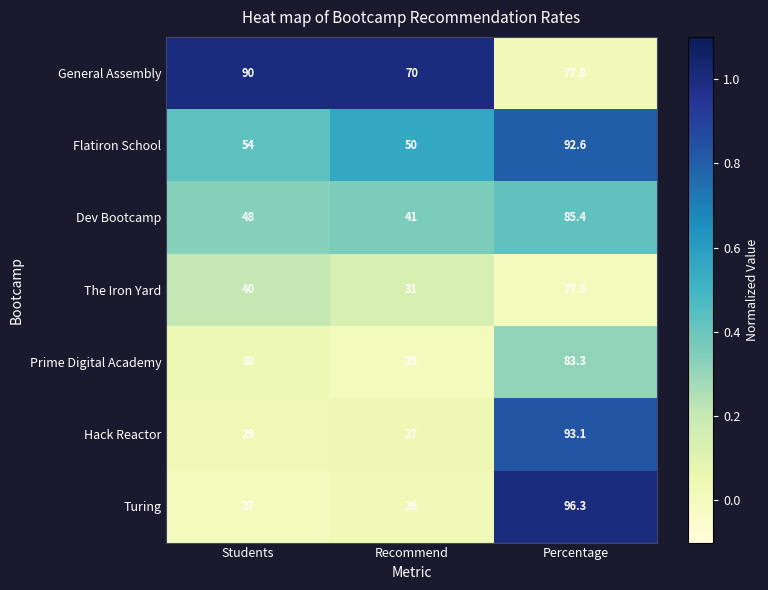

At Recommend, list the series in order from largest to smallest.

General Assembly, Flatiron School, Dev Bootcamp, The Iron Yard, Hack Reactor, Turing, Prime Digital Academy